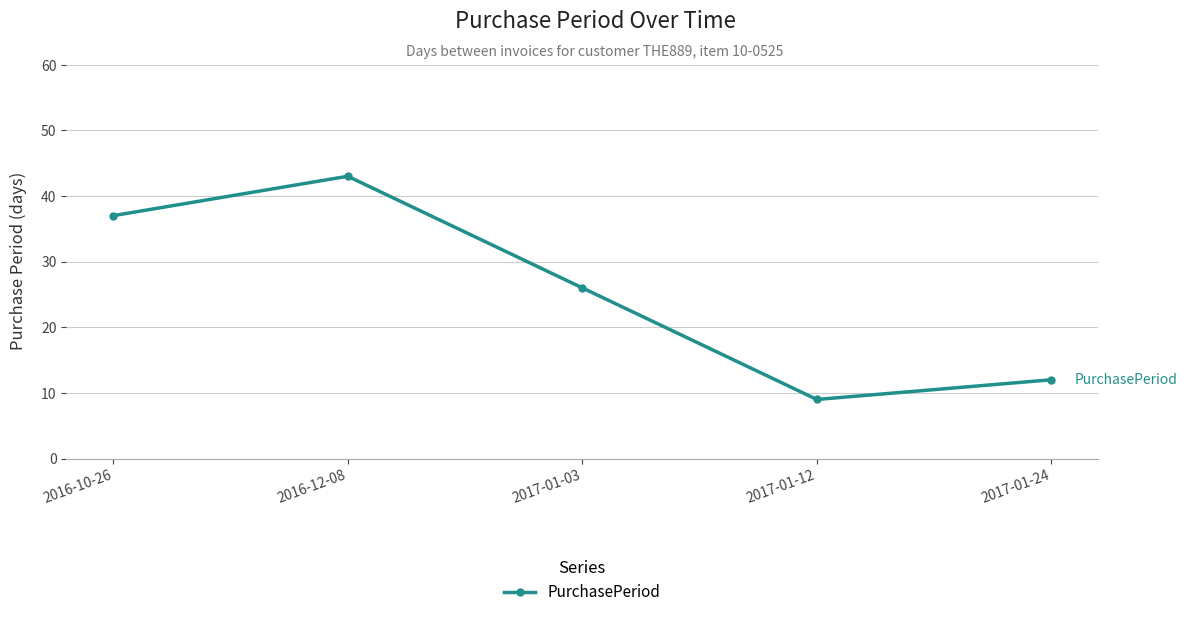

Where is the first local minimum?

2017-01-12